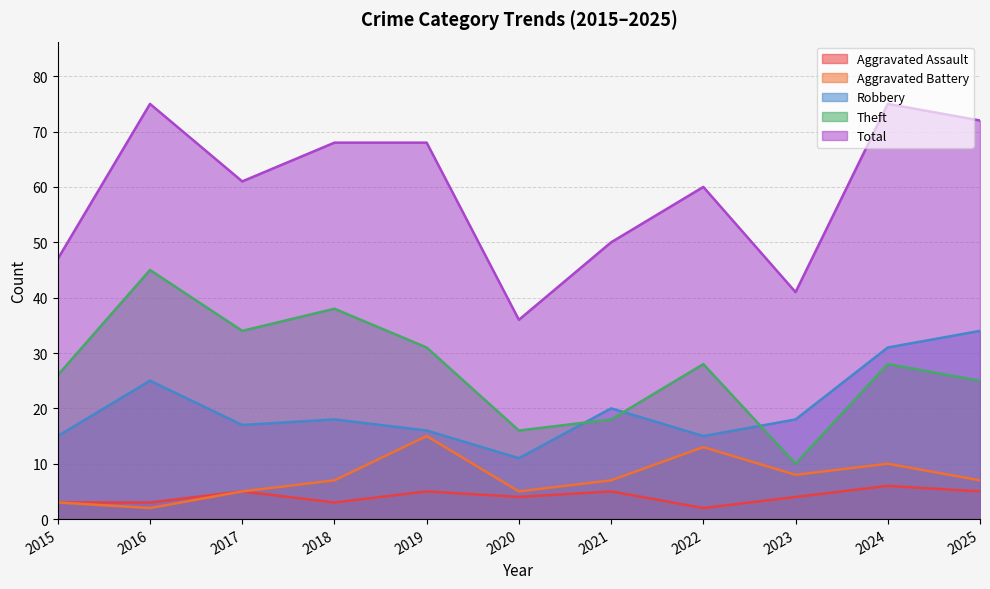

How many data points in Total are above 61?

5